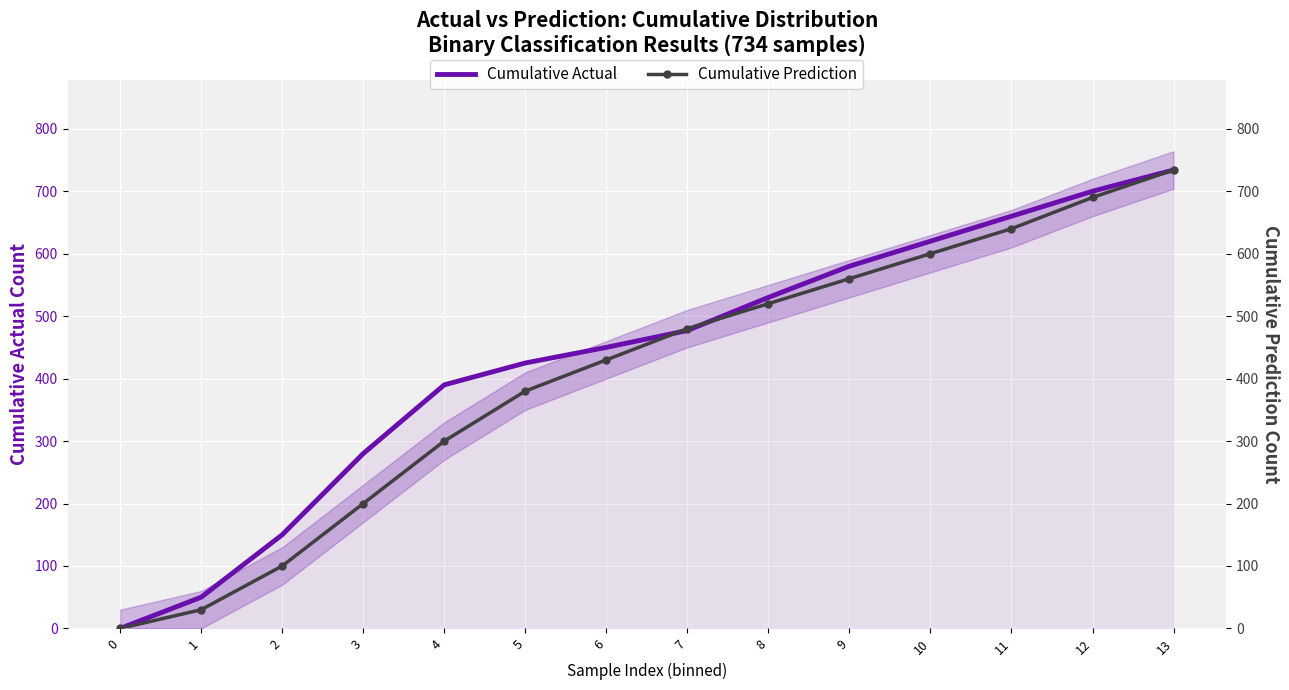

Reading left to right, what are all the values shown in this chart?

Cumulative Actual: 0=0	1=50	2=150	3=280	4=390	5=425	6=450	7=477	8=530	9=580	10=620	11=660	12=700	13=734
Cumulative Prediction: 0=0	1=30	2=100	3=200	4=300	5=380	6=430	7=480	8=520	9=560	10=600	11=640	12=690	13=734